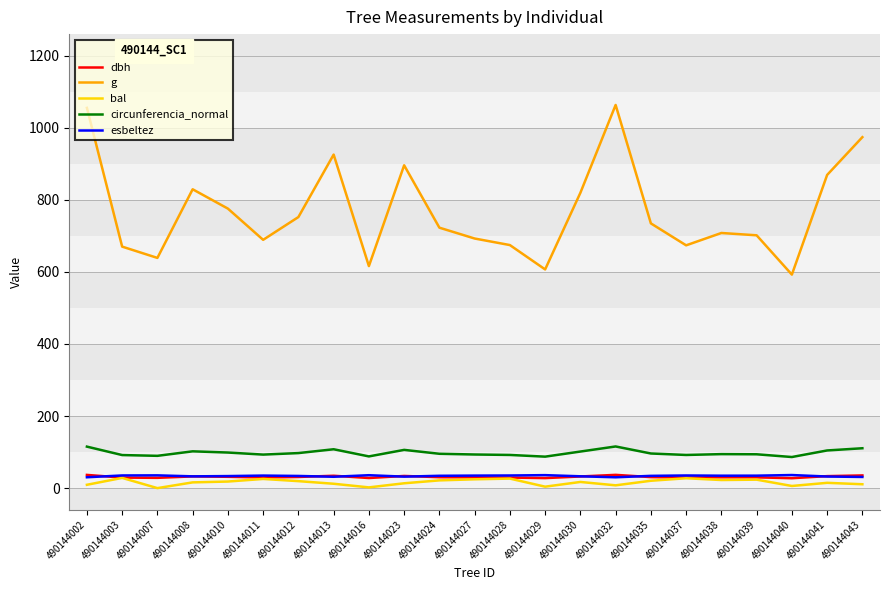

What is the average value of the dbh series?

31.2